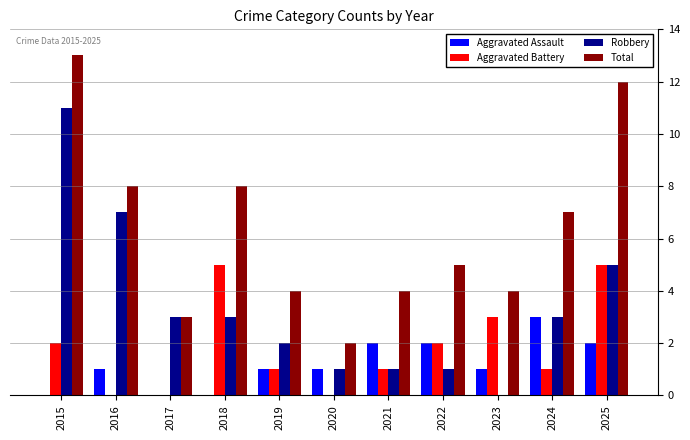

Is it true that Total equals 3 at 2020?

False